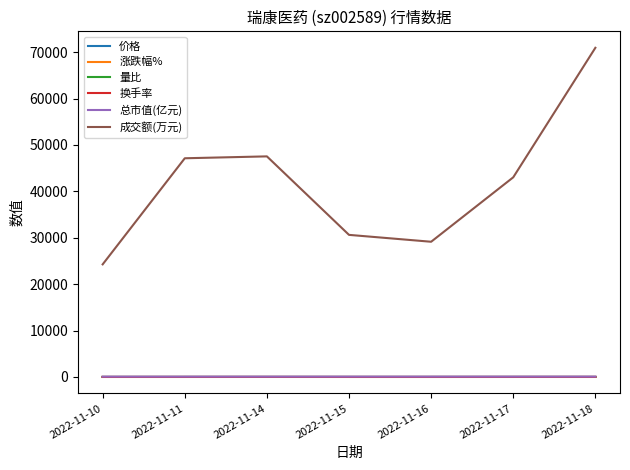

True or false: 成交额(万元) has a value of 30623.0 at 2022-11-15.

True